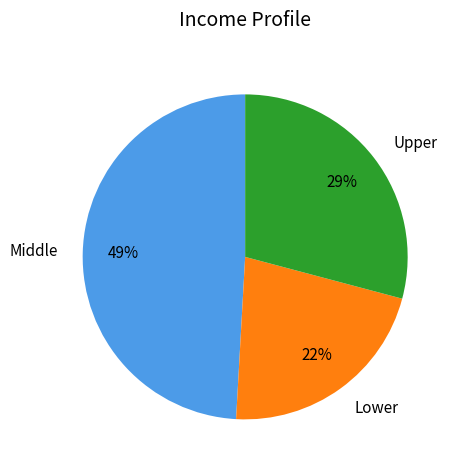

What is the ratio of the value at Lower to the value at Middle?

0.4